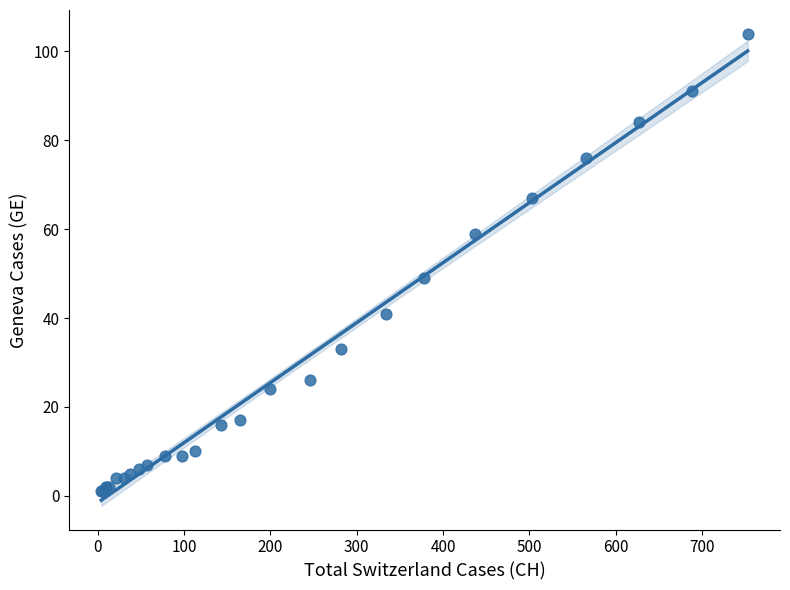

What Y value in the scatter plot is closest to 52?

49